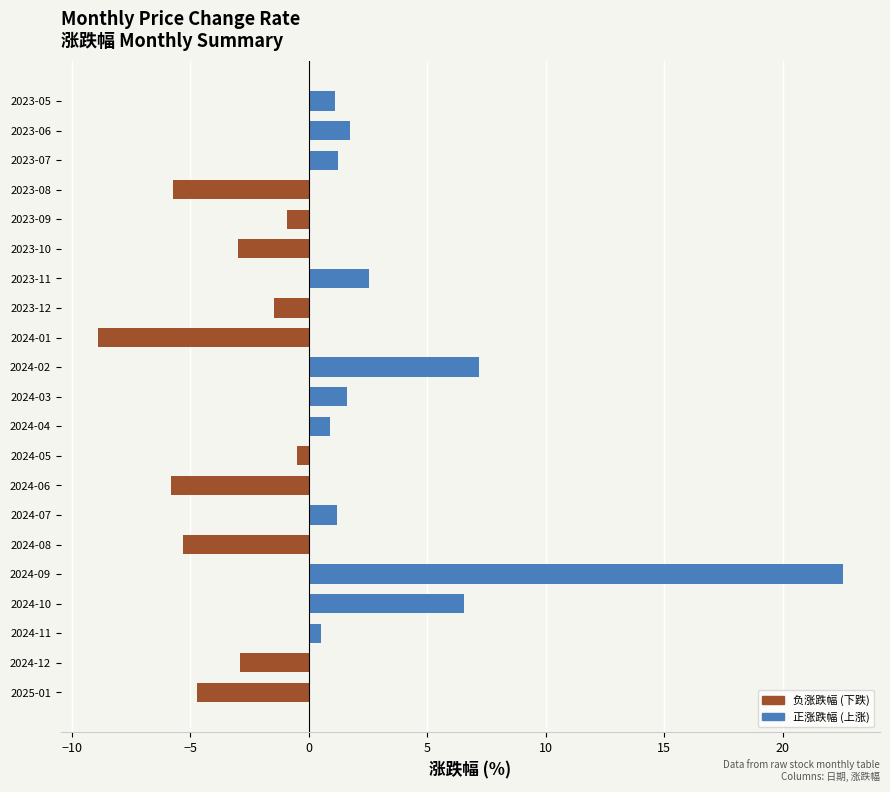

What is the change in value from 2023-10 to 2024-02?

+10.2